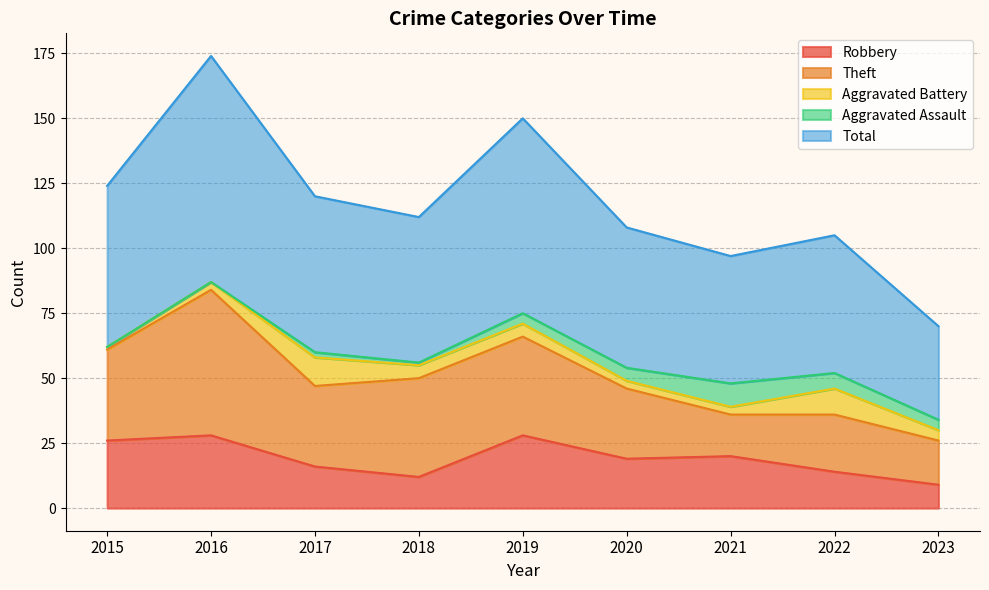

True or false: Theft has a value of 27 at 2023.

False